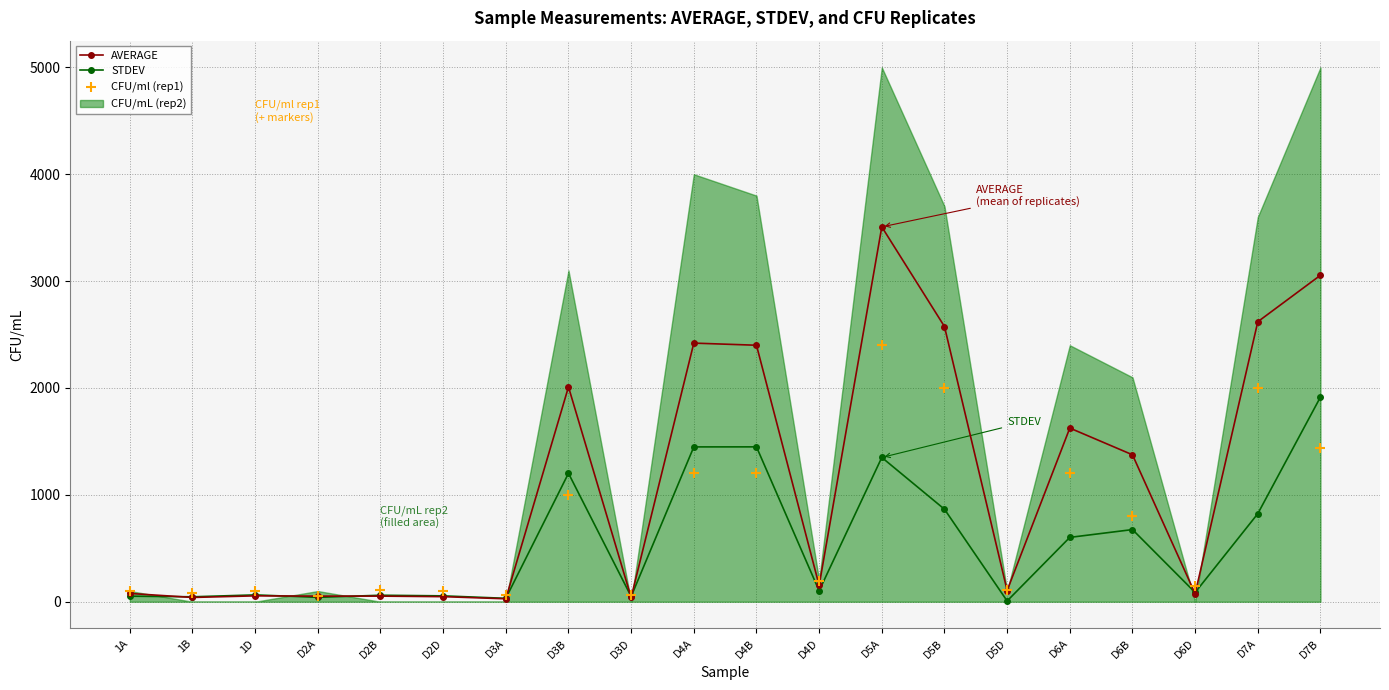

What is the highest value of the AVERAGE series?

3507.5